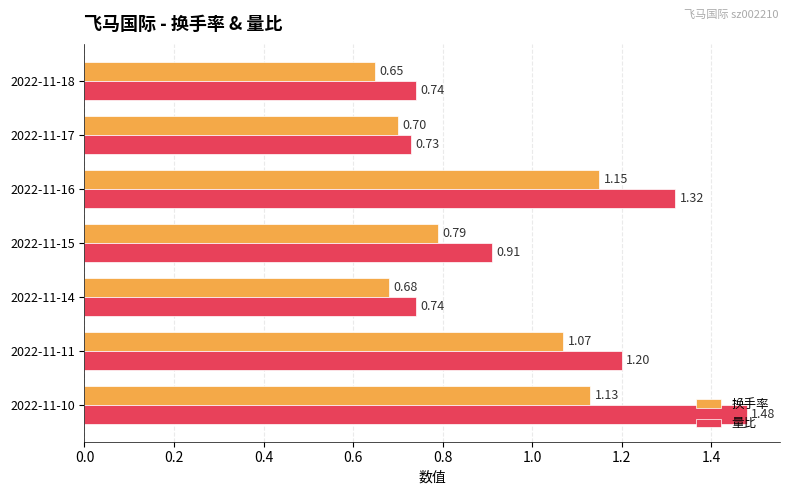

Which series has the widest spread of values?

量比